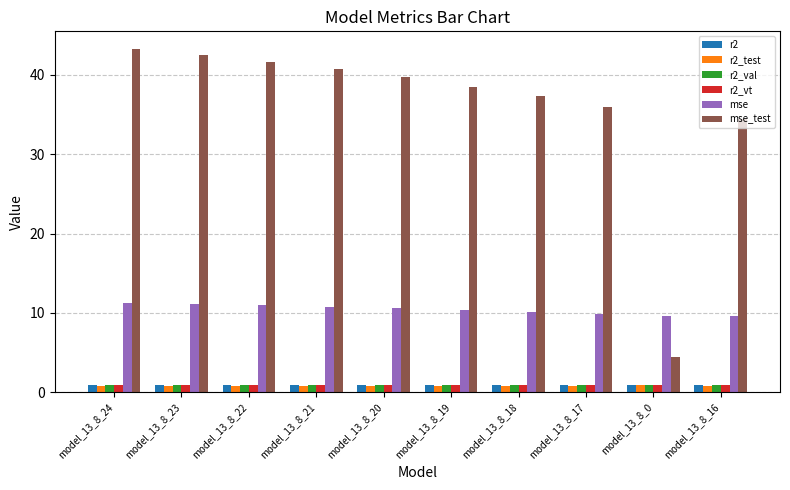

Is the value of r2 at model_13_8_19 greater than the value of mse at model_13_8_16?

No